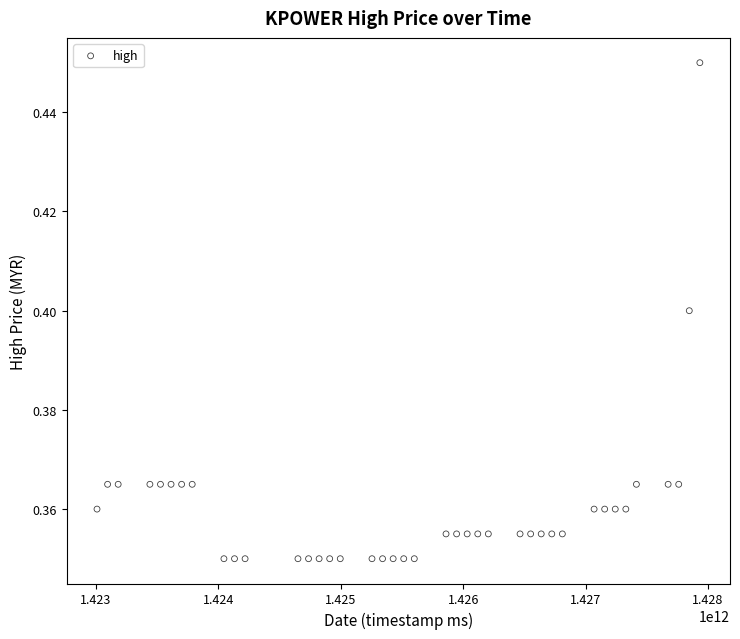

What is the range of X values (max minus min)?

4924800000.0